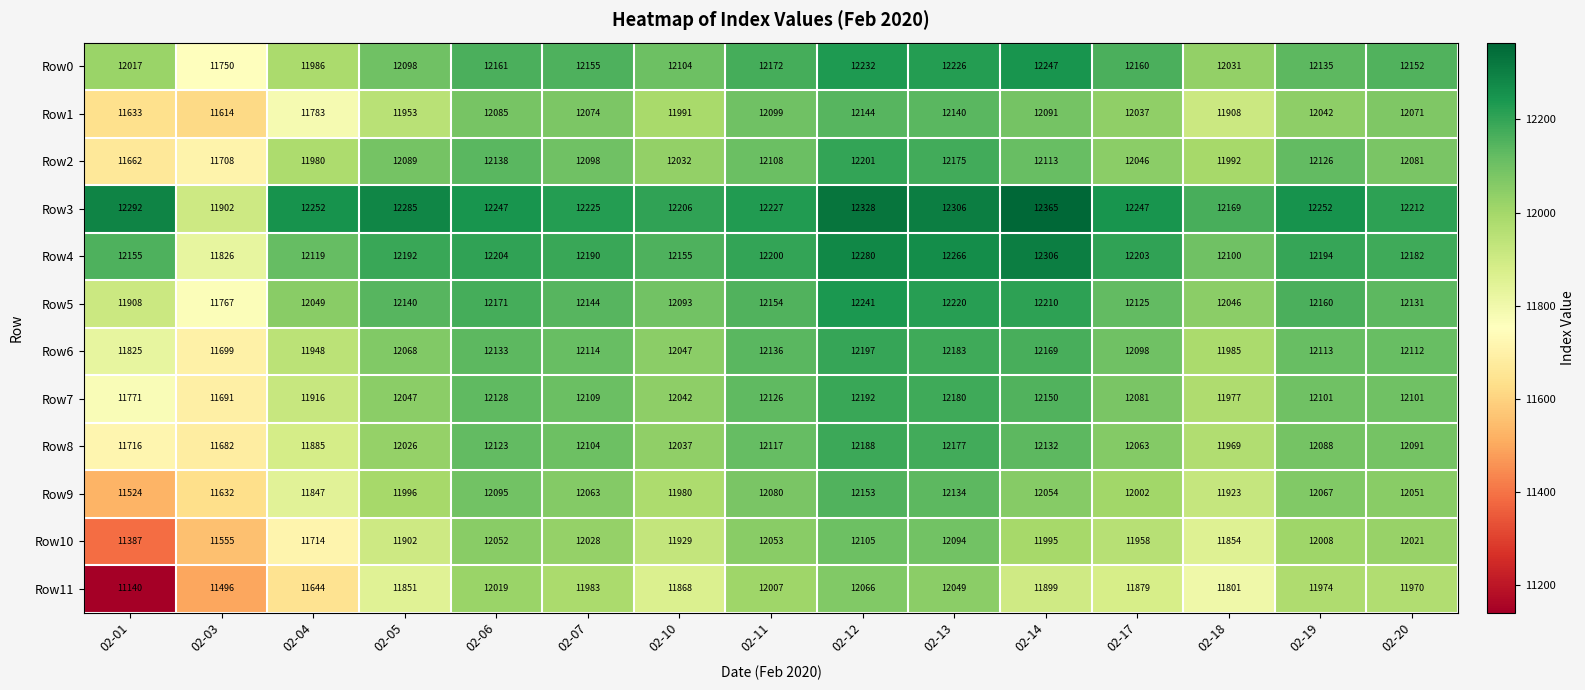

What is the difference between the Row5 values at 02-03 and 02-01?

141